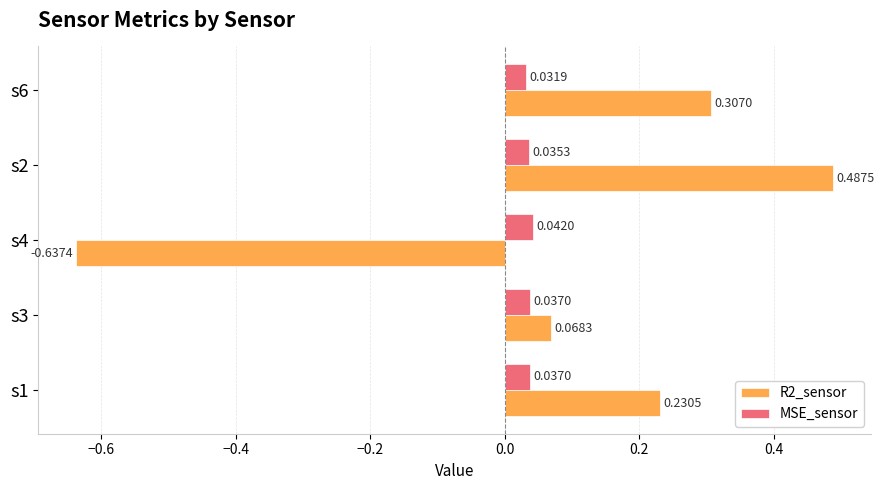

At which category is the sum across all series the highest?

s2